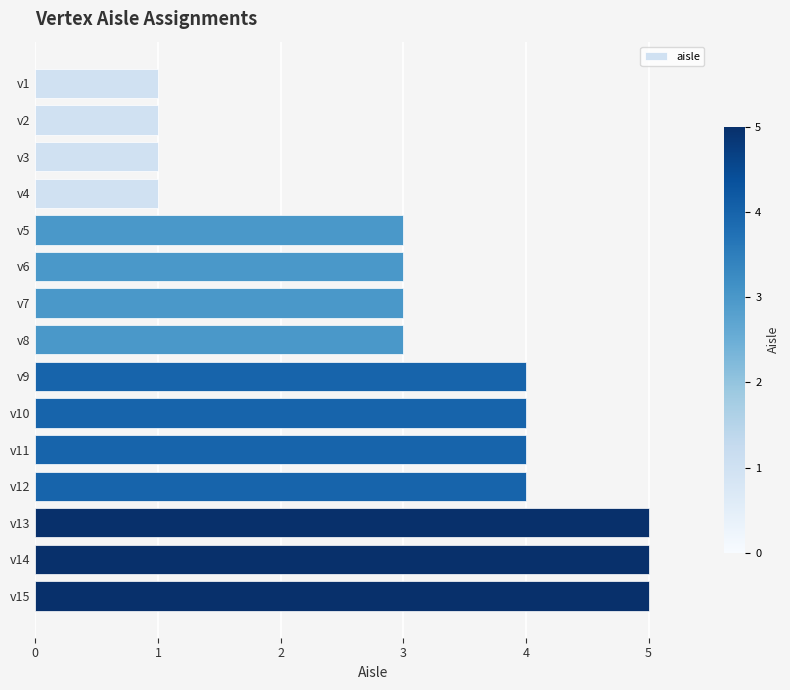

The value at v11 is 1. True or false?

False